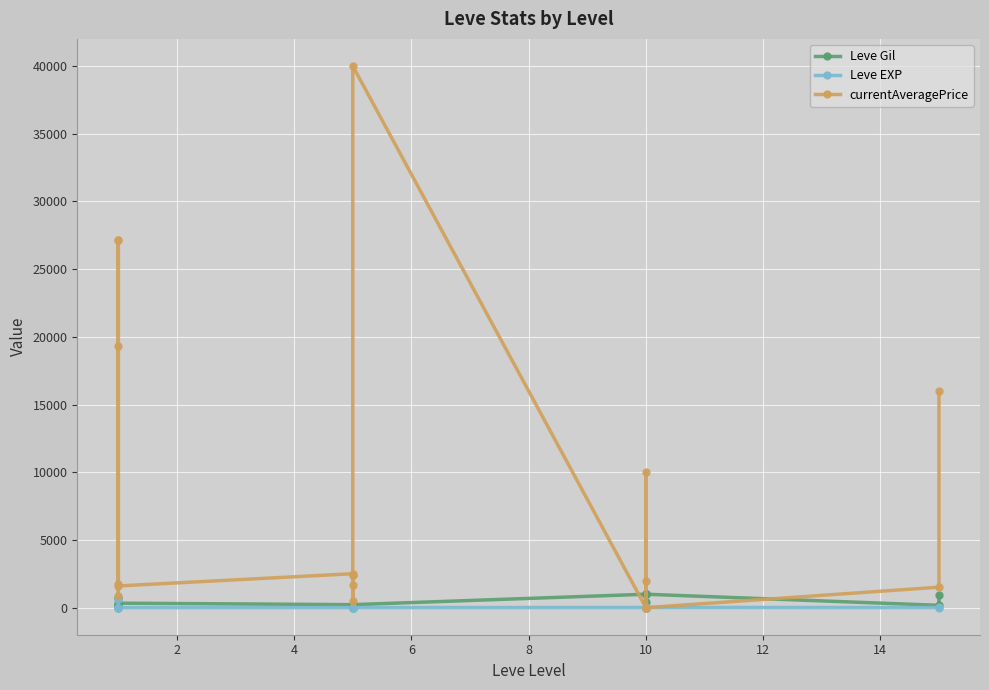

What is the minimum value for Leve EXP?

1